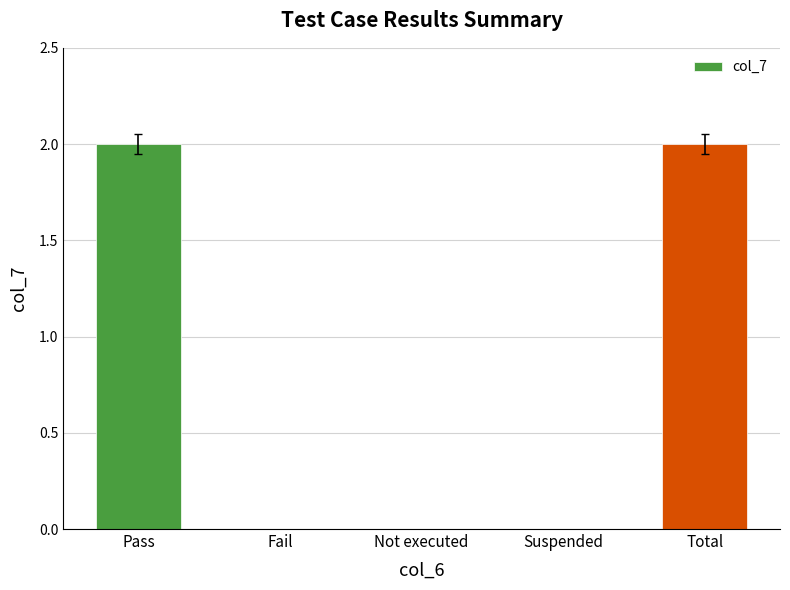

The value at Pass is 2. True or false?

True